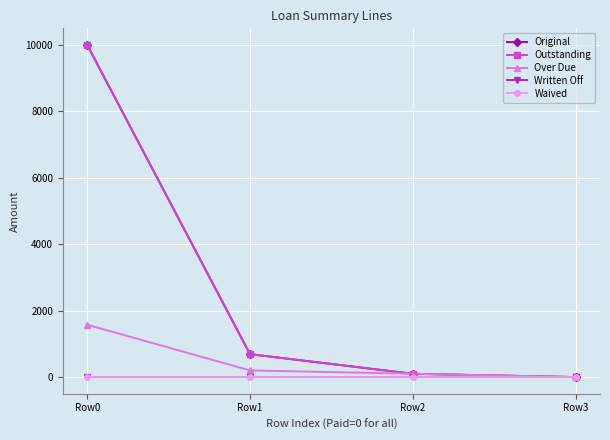

Reading right to left, list all the values displayed in this chart.

Original: Row3=0.0	Row2=100.0	Row1=690.3	Row0=10000.0
Outstanding: Row3=0.0	Row2=100.0	Row1=690.3	Row0=10000.0
Over Due: Row3=0.0	Row2=100.0	Row1=201.2	Row0=1575.8
Written Off: Row3=0.0	Row2=0.0	Row1=0.0	Row0=0.0
Waived: Row3=0.0	Row2=0.0	Row1=0.0	Row0=0.0